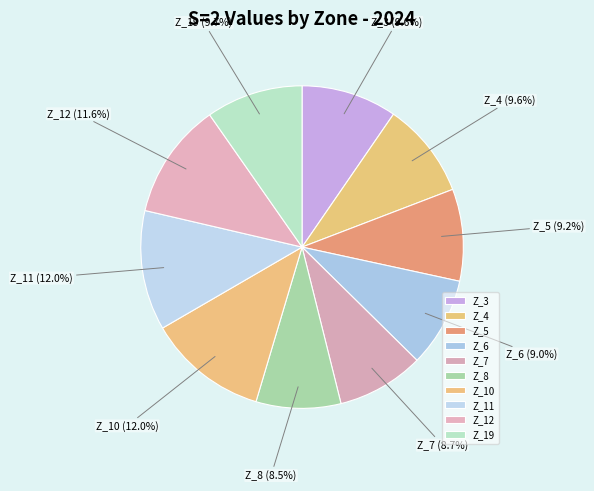

Is the sum of Z_5 and Z_12 greater than half?

No